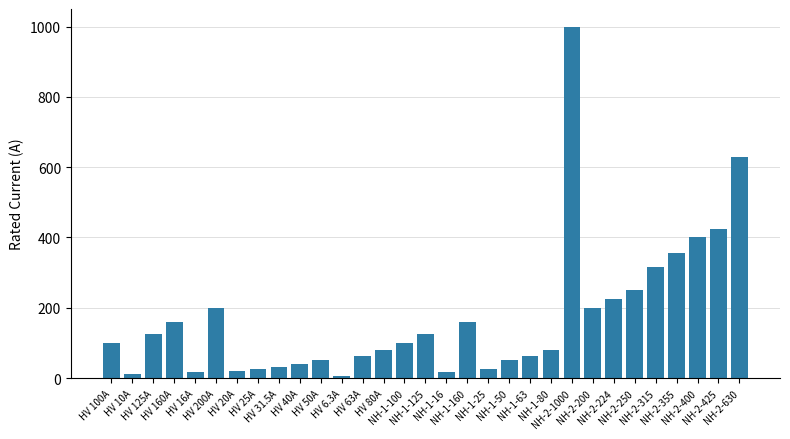

What is the difference between the second highest and minimum values?

623.7